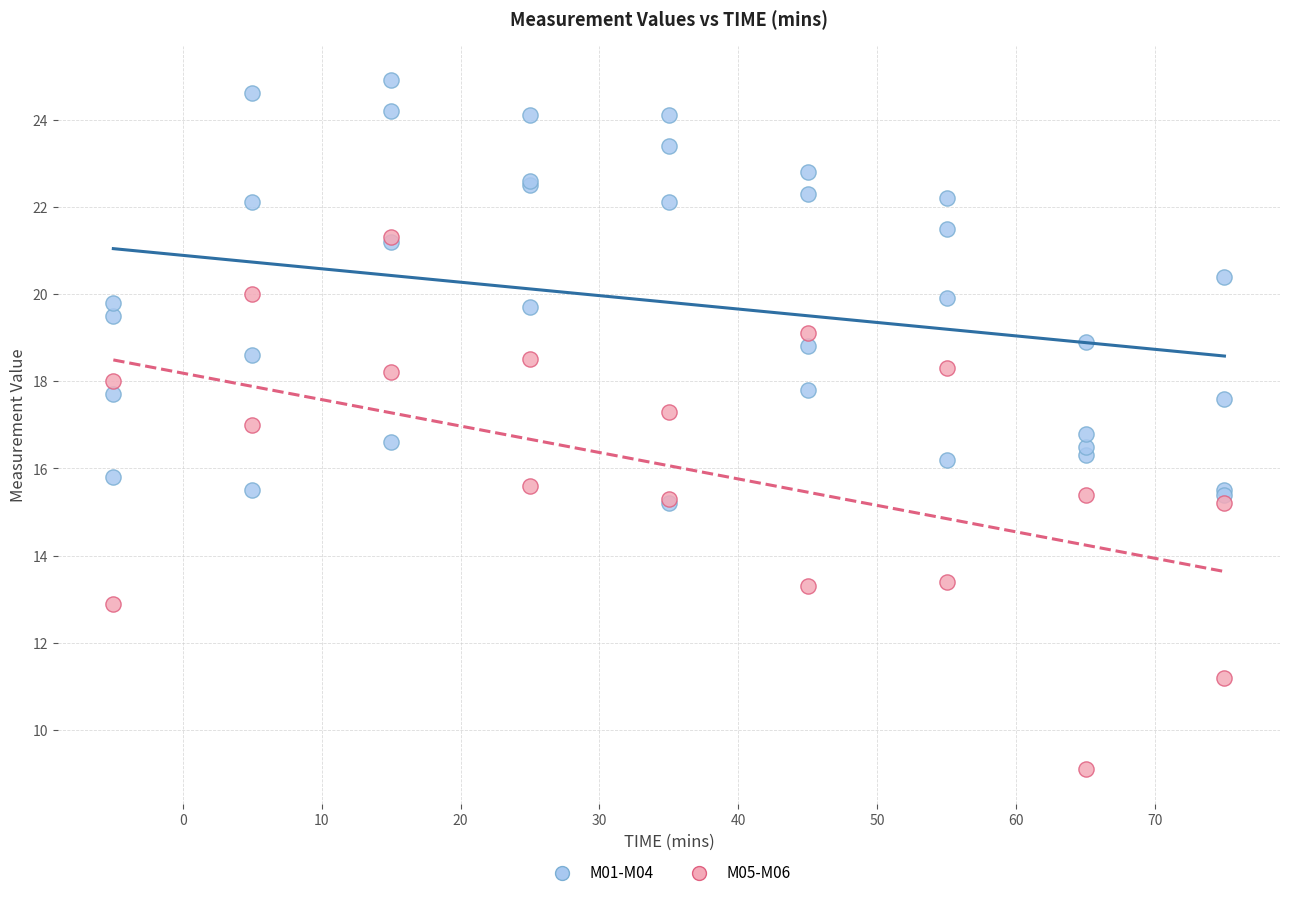

What are all the series names shown in the legend?

M01-M04, M05-M06